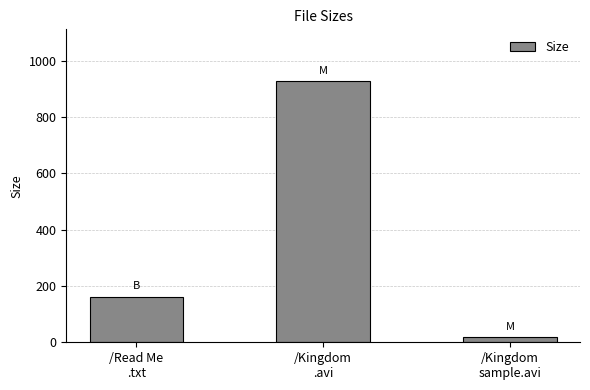

How many bars are there in total?

3